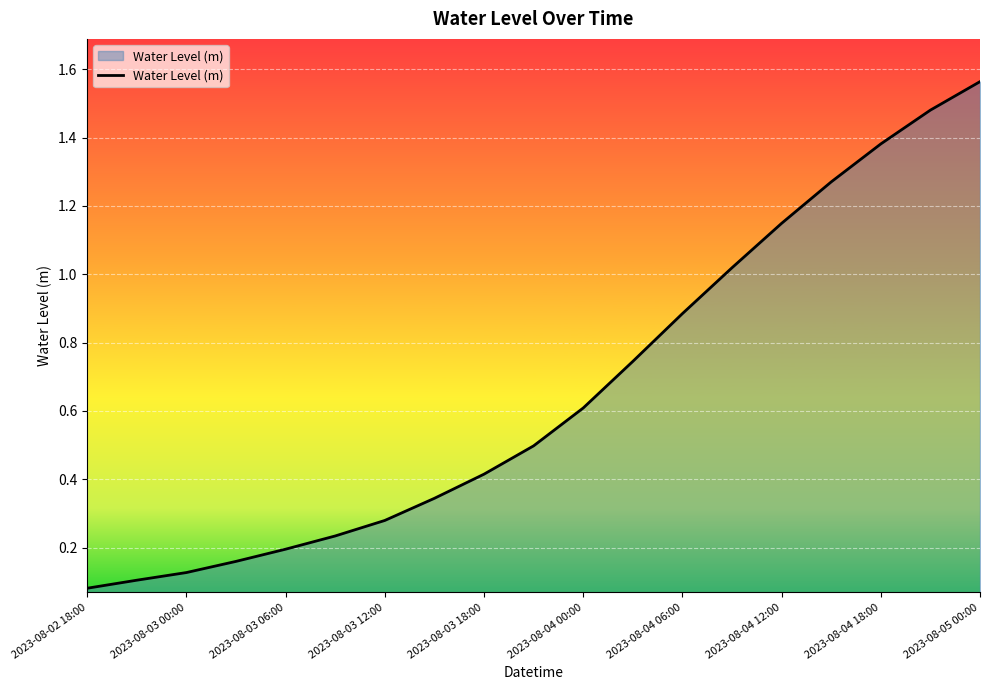

What is the sum of all values?

12.5